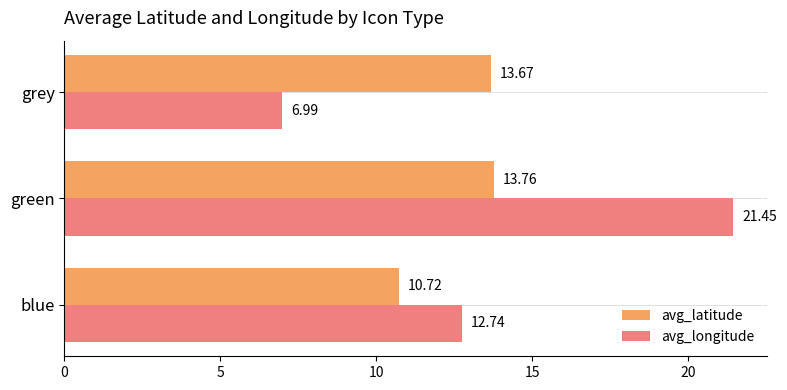

Rank the categories by avg_longitude value from lowest to highest.

grey, blue, green